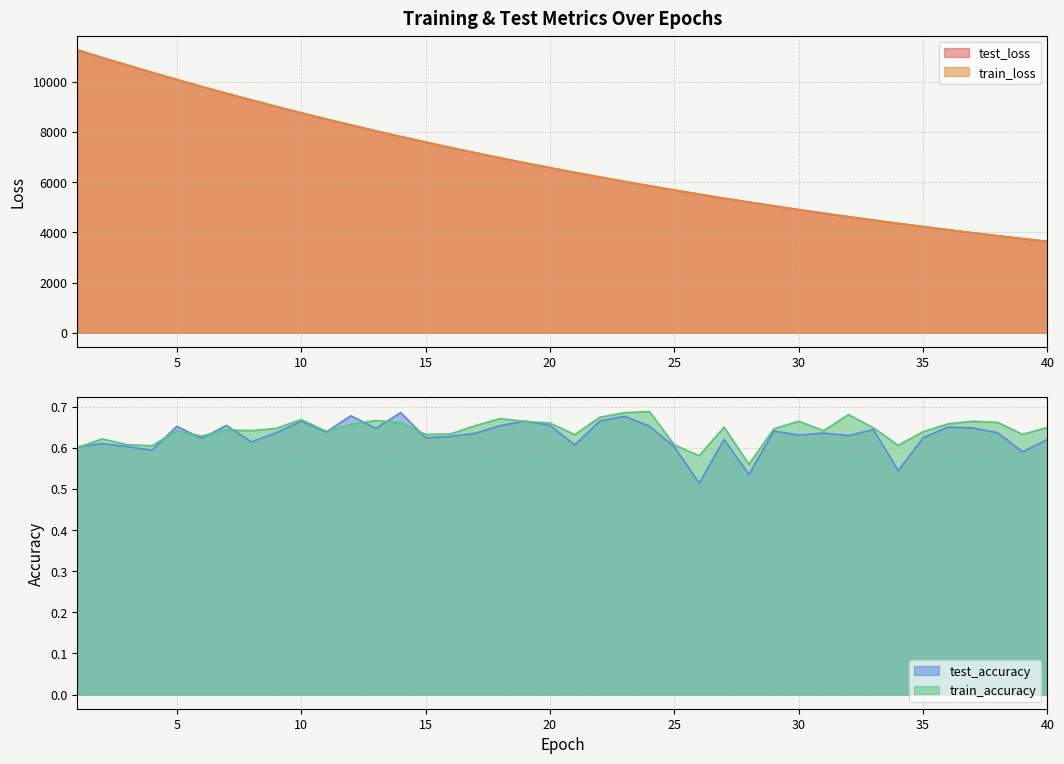

True or false: train_loss and train_accuracy cross at least once.

False